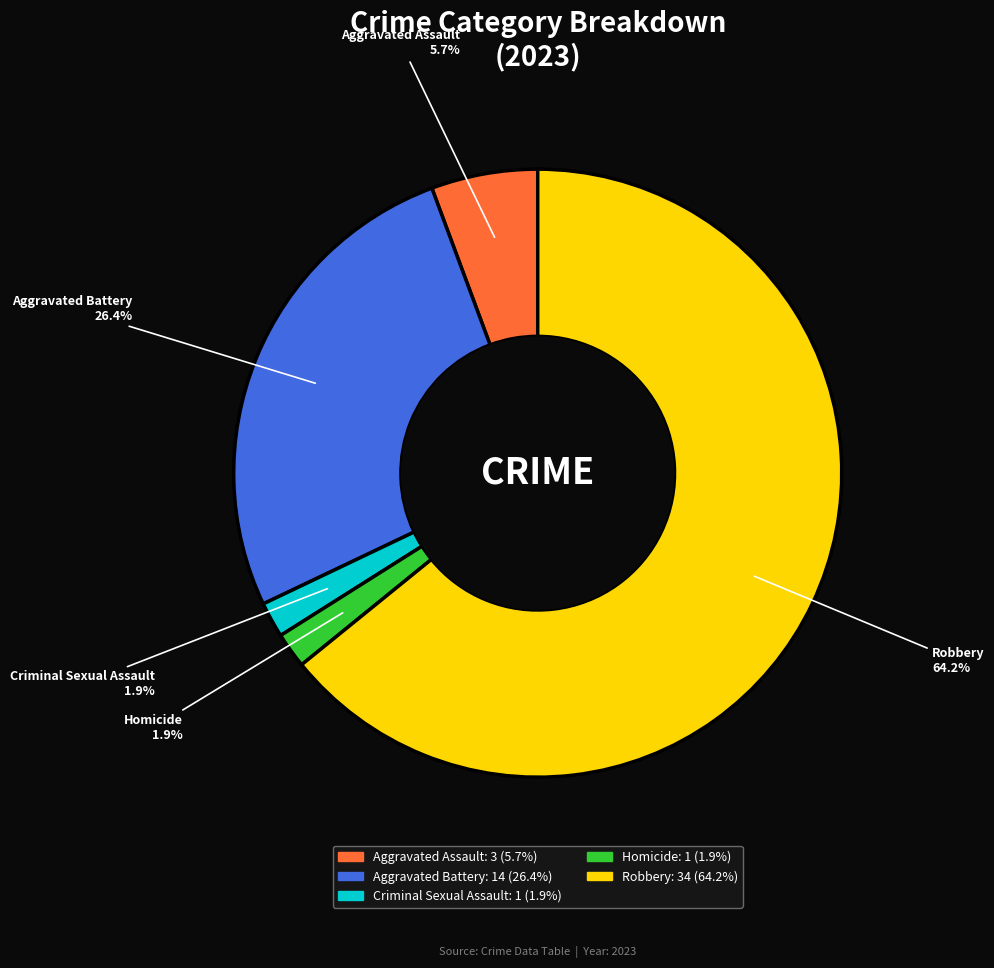

Is the sum of Robbery and Homicide greater than half?

Yes